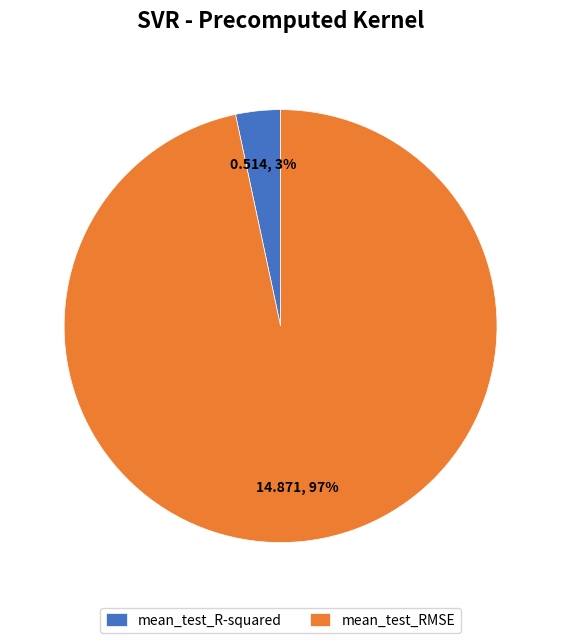

The mean_test_RMSE slice represents 97% of the pie. True or false?

True